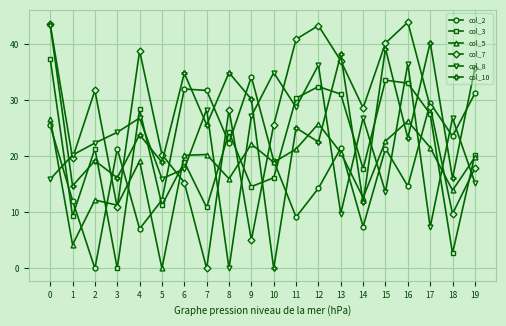

What is the sum of all col_7 values?

529.8